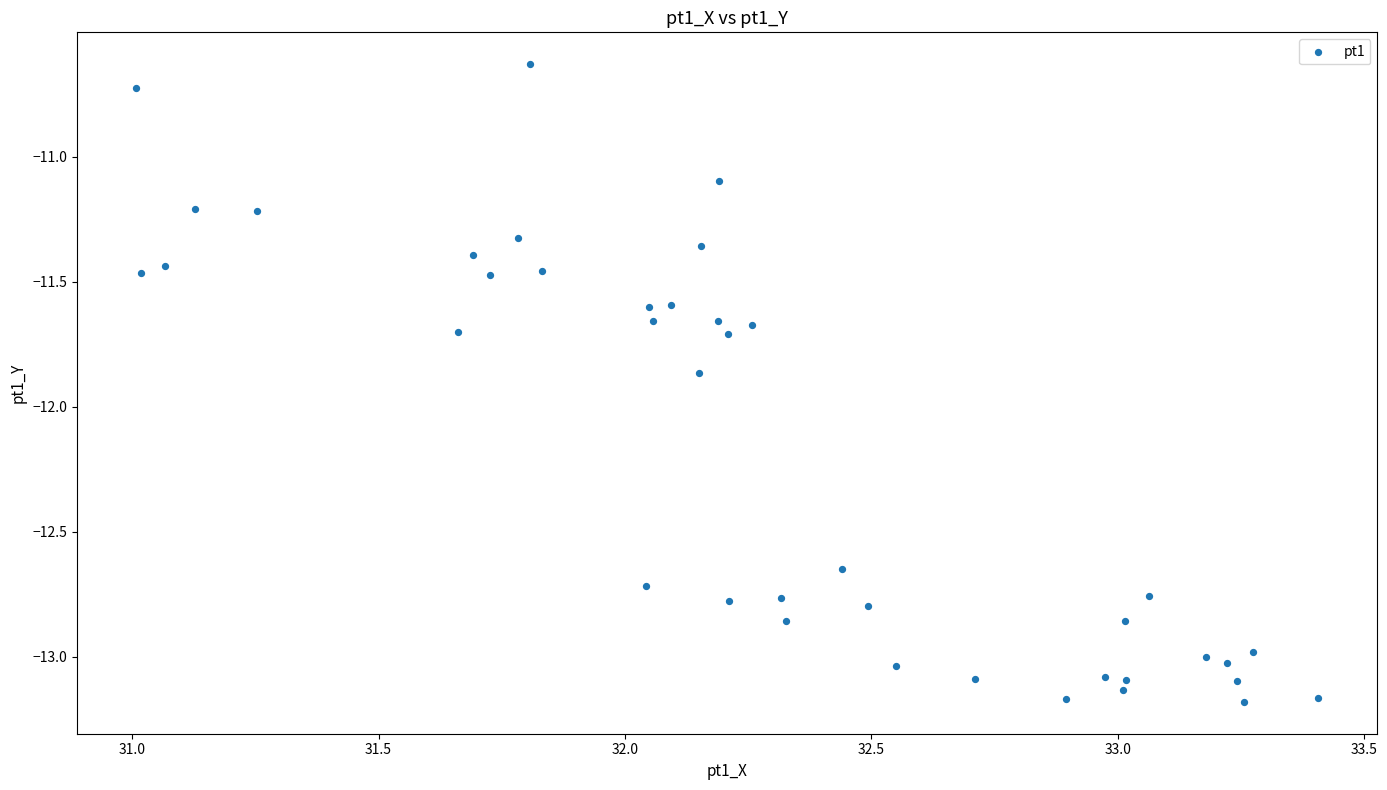

What Y value in the scatter plot is closest to -11?

-11.1